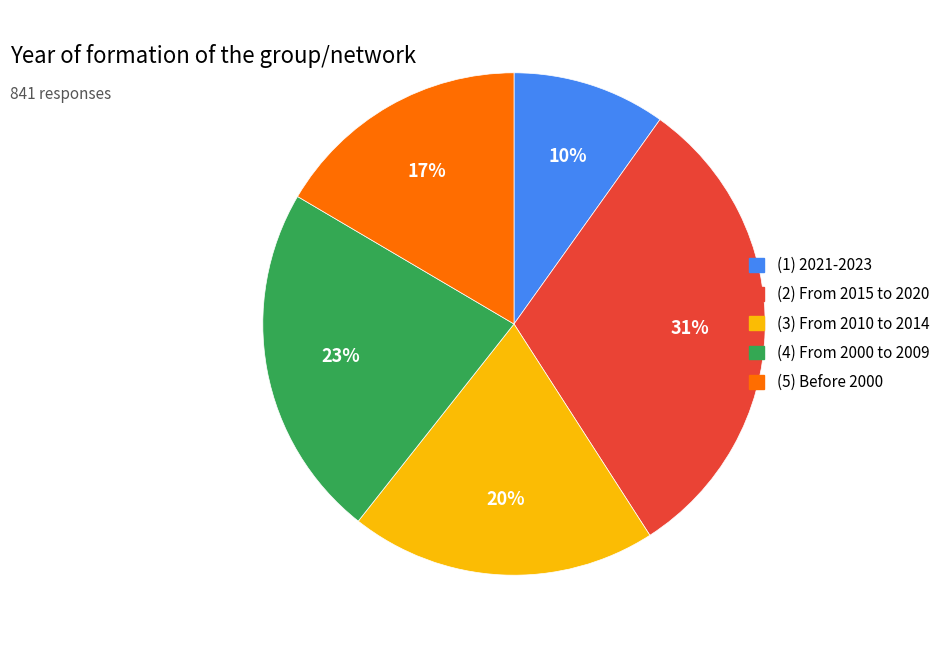

To the nearest percent, what portion does (5) Before 2000 represent?

17%